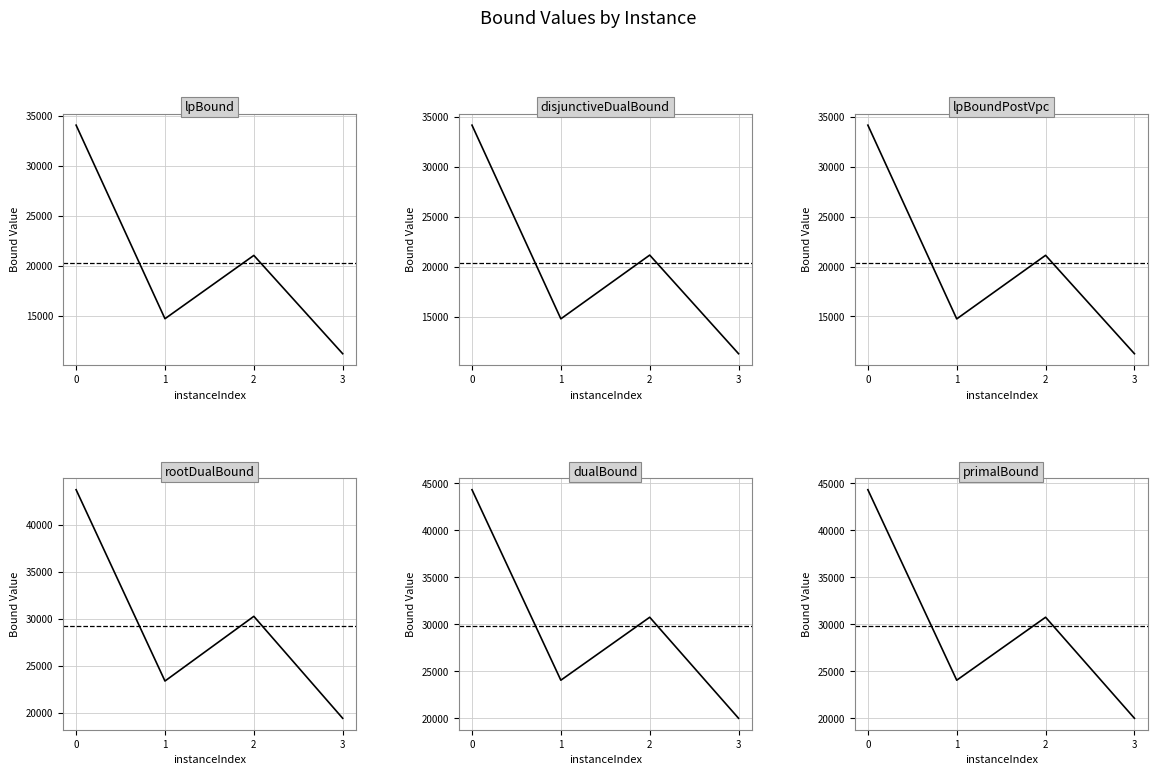

True or false: lpBound and lpBoundPostVpc intersect in this chart.

False